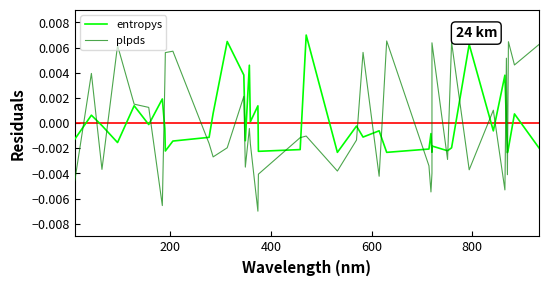

What is the label of the 37th point from the right?

600